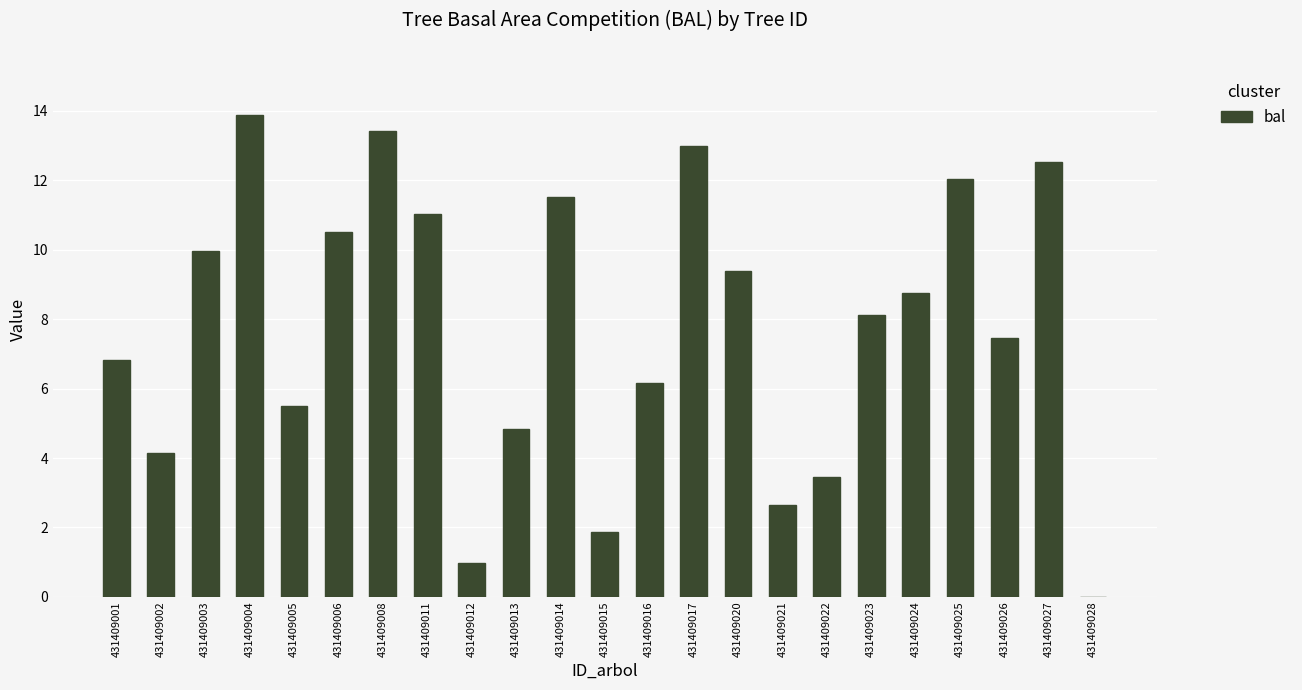

What is the sum of the values at 431409014 and 431409003?

21.5